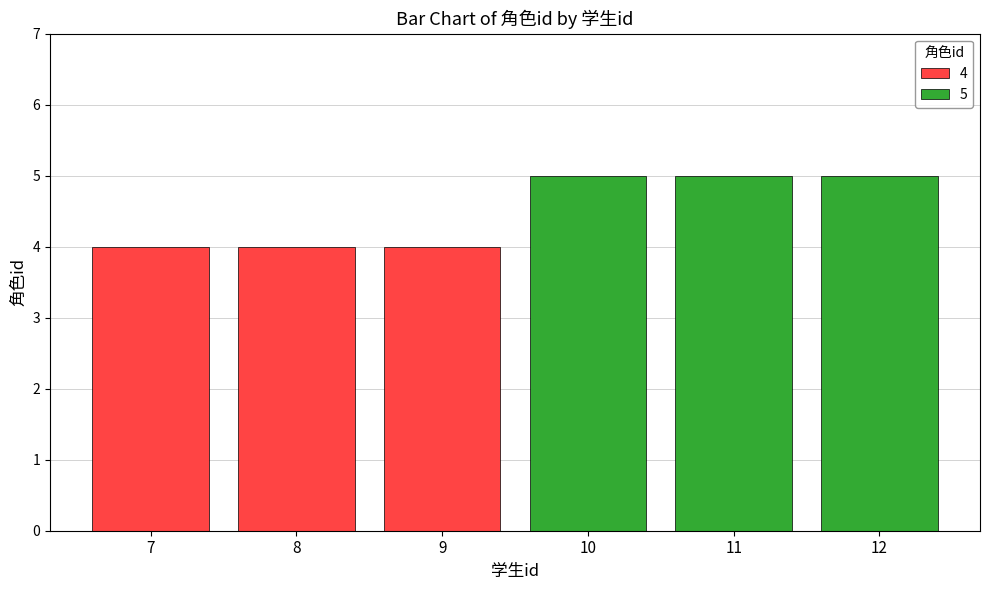

Count the values in the range 4 to 5.

6